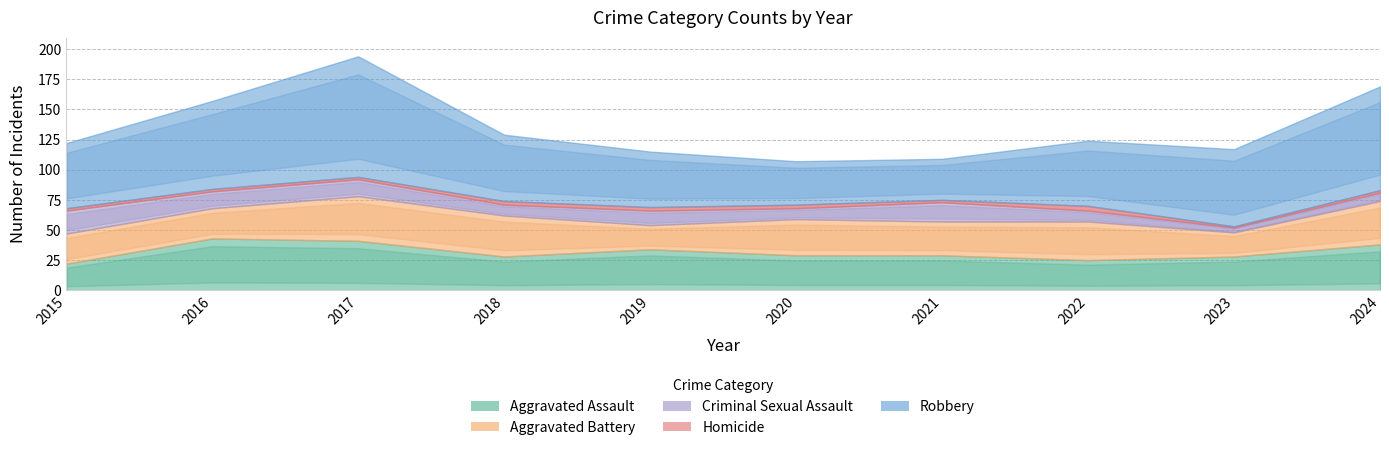

Rank the series at 2019 from highest to lowest value.

Robbery, Aggravated Assault, Aggravated Battery, Criminal Sexual Assault, Homicide